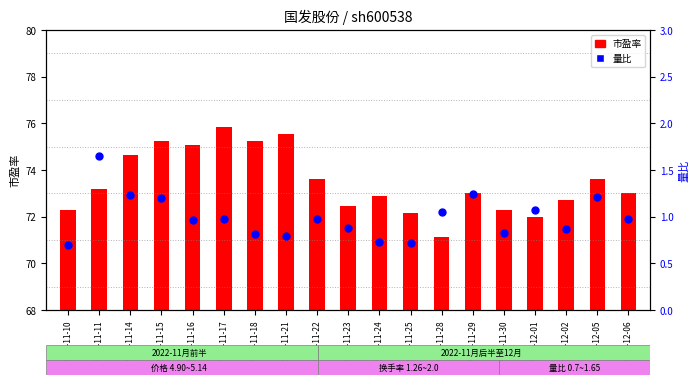

At how many categories does at least one series exceed 2?

19